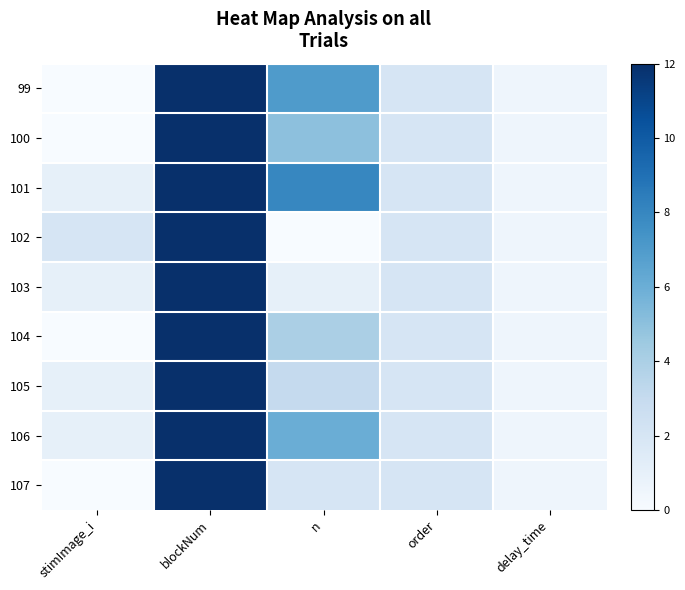

Which has a higher value, blockNum or delay_time?

blockNum